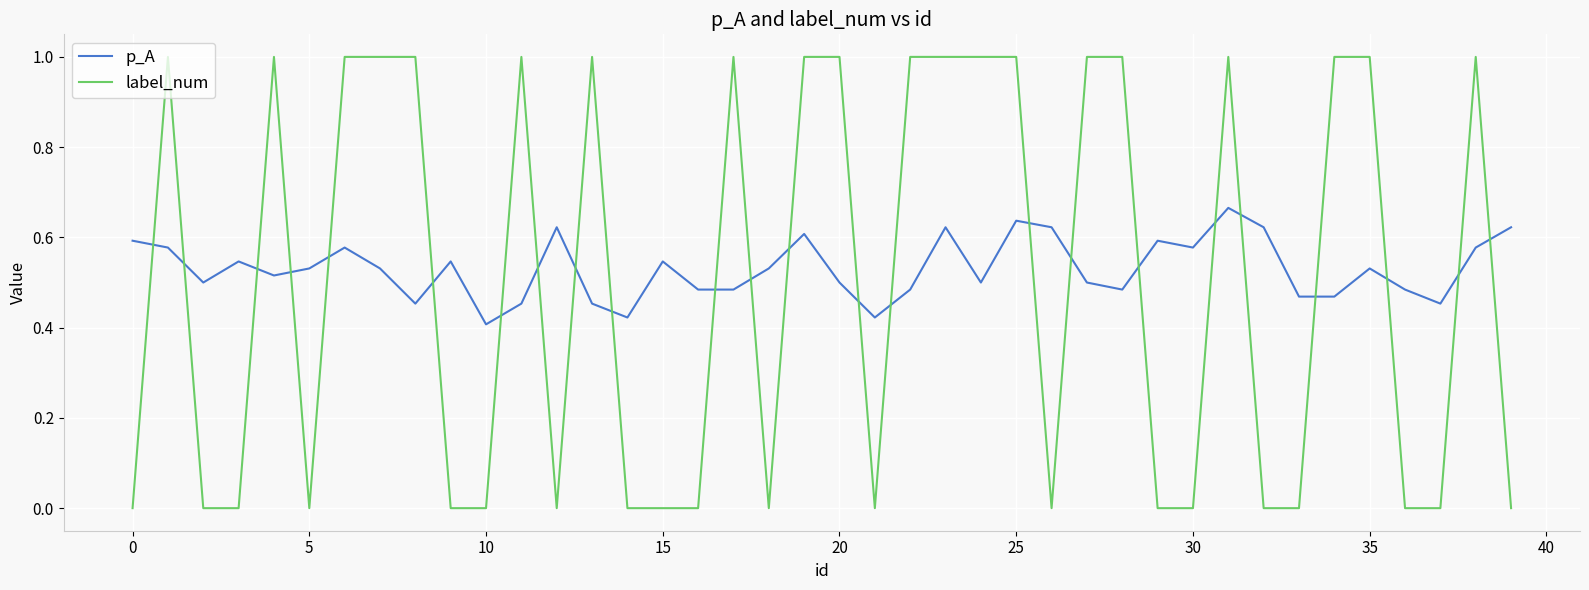

Which series has the largest range (max minus min)?

label_num